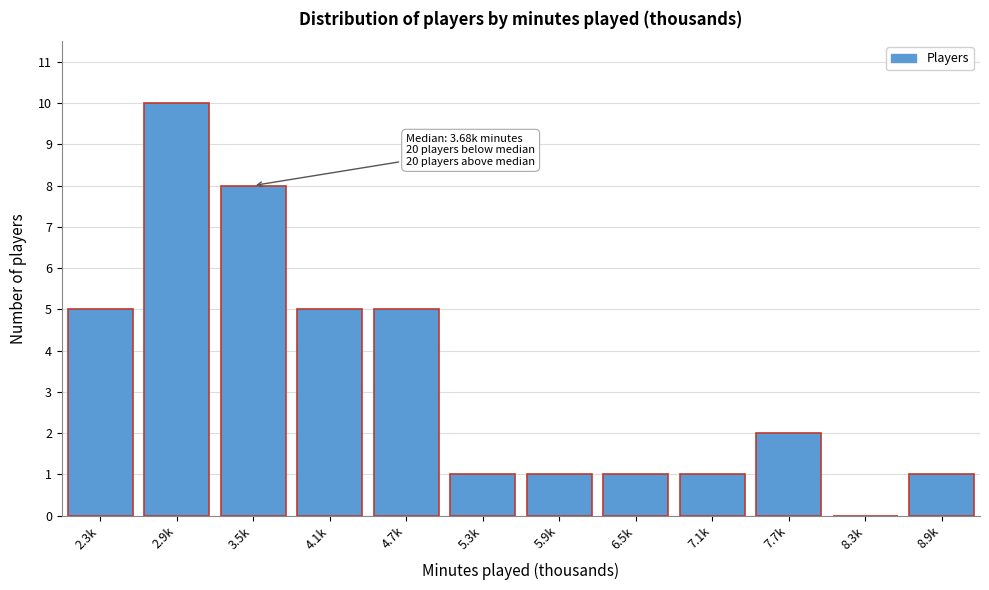

Reading left to right, transcribe all the data shown in this chart.

2.3k=5	2.9k=10	3.5k=8	4.1k=5	4.7k=5	5.3k=1	5.9k=1	6.5k=1	7.1k=1	7.7k=2	8.3k=0	8.9k=1